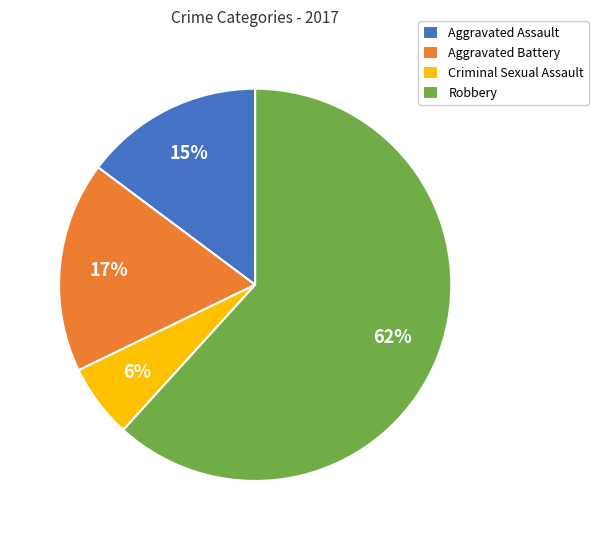

To the nearest percent, what percentage of the pie is Aggravated Assault?

15%